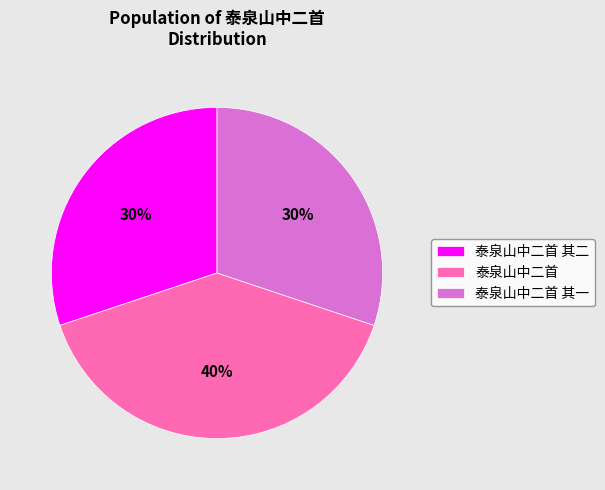

Do 泰泉山中二首 其二 and 泰泉山中二首 其一 together represent more than half of the pie?

Yes